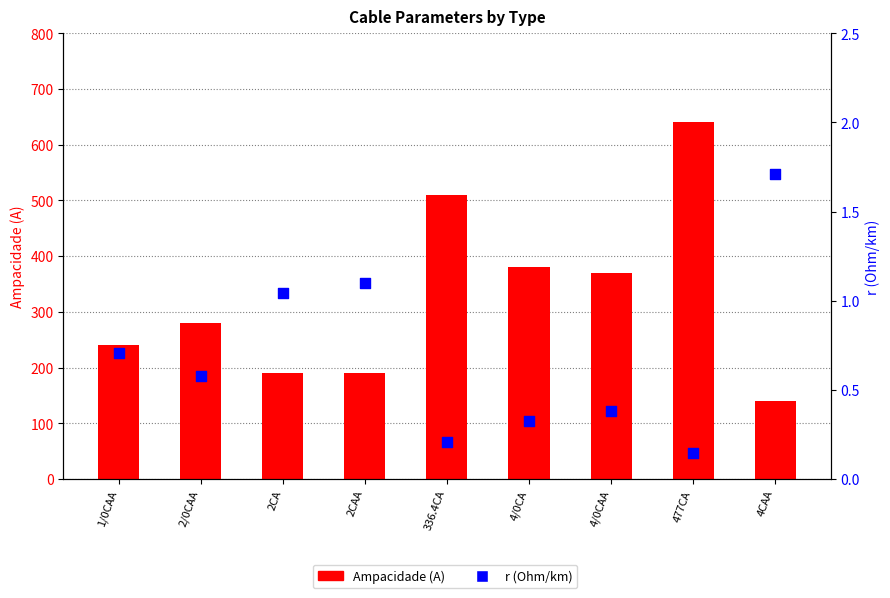

Which series contains the lowest Y value?

r (Ohm/km)